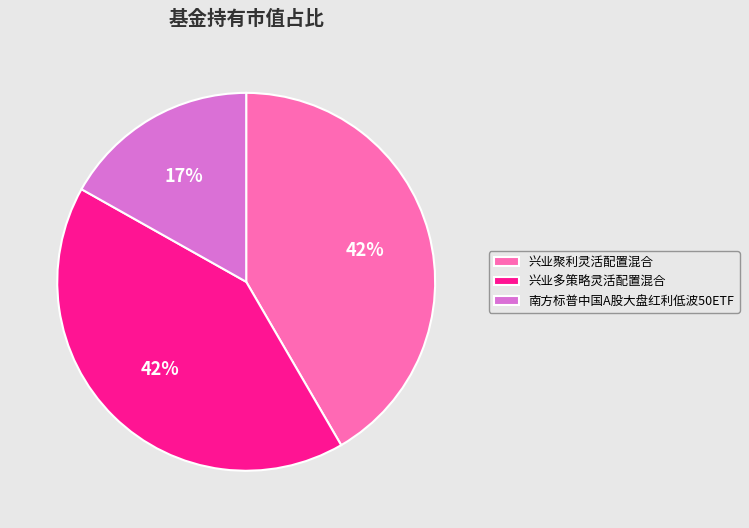

How many slices are in this pie chart?

3